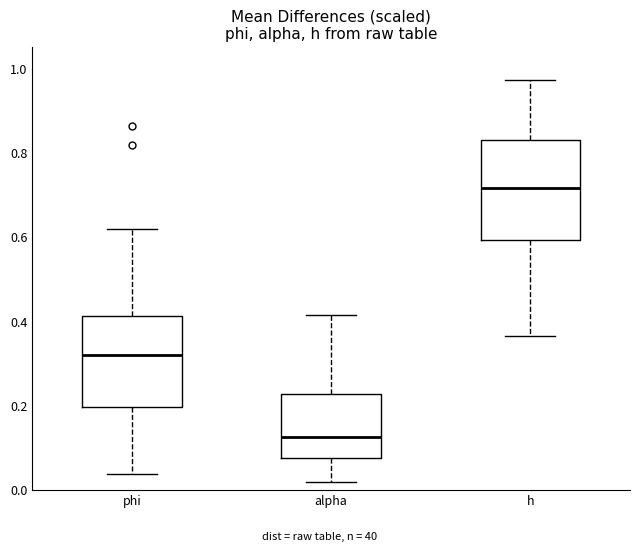

Reading left to right, transcribe this box plot: for each box, give where its median line is, the range the box spans, and where its two whiskers end, as read against the y-axis. The values are not printed on the chart, so give them approximately, as read against the axis.

phi: median 0.32, box 0.20 to 0.42, whiskers 0.04 to 0.62
alpha: median 0.12, box 0.08 to 0.22, whiskers 0.02 to 0.42
h: median 0.72, box 0.60 to 0.82, whiskers 0.36 to 0.98